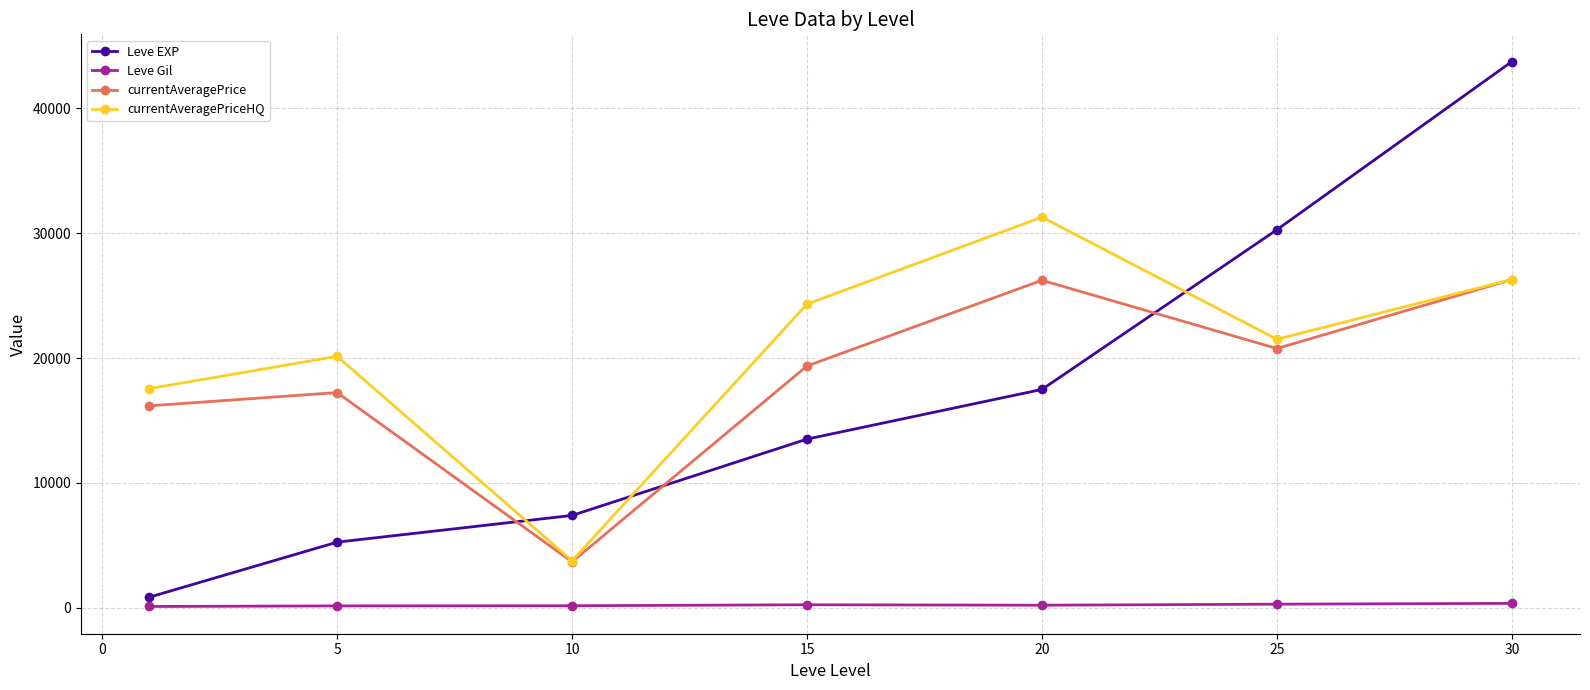

How many times do currentAveragePriceHQ and Leve EXP cross each other?

3